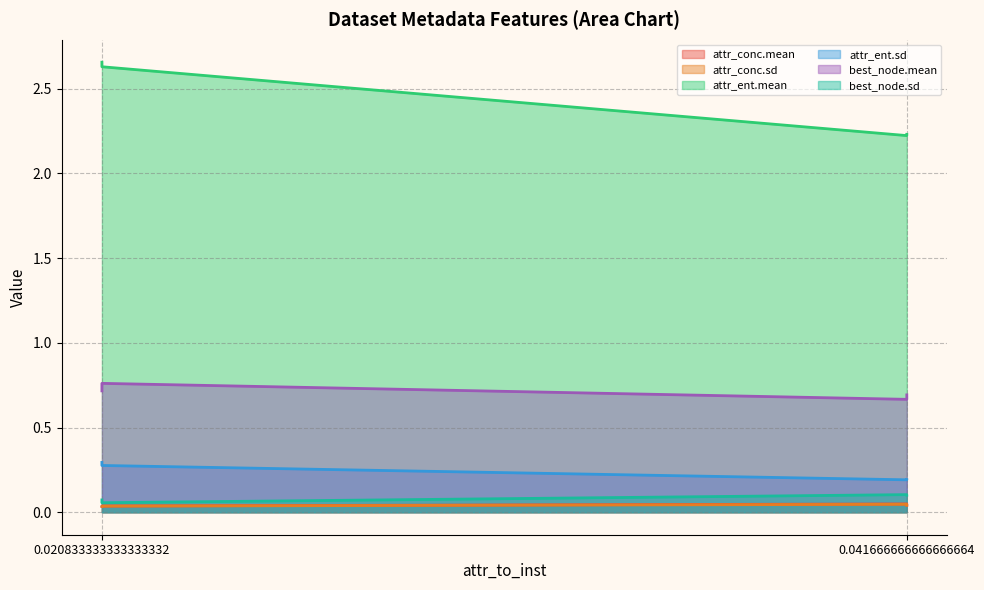

What are all the series names shown in the legend?

attr_conc.mean, attr_conc.sd, attr_ent.mean, attr_ent.sd, best_node.mean, best_node.sd